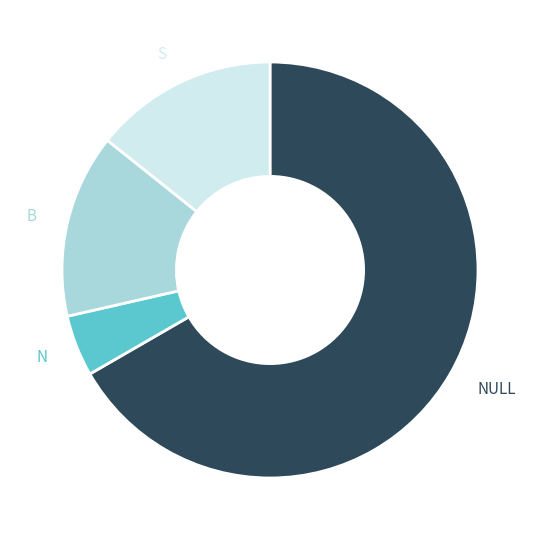

What is the majority slice?

NULL